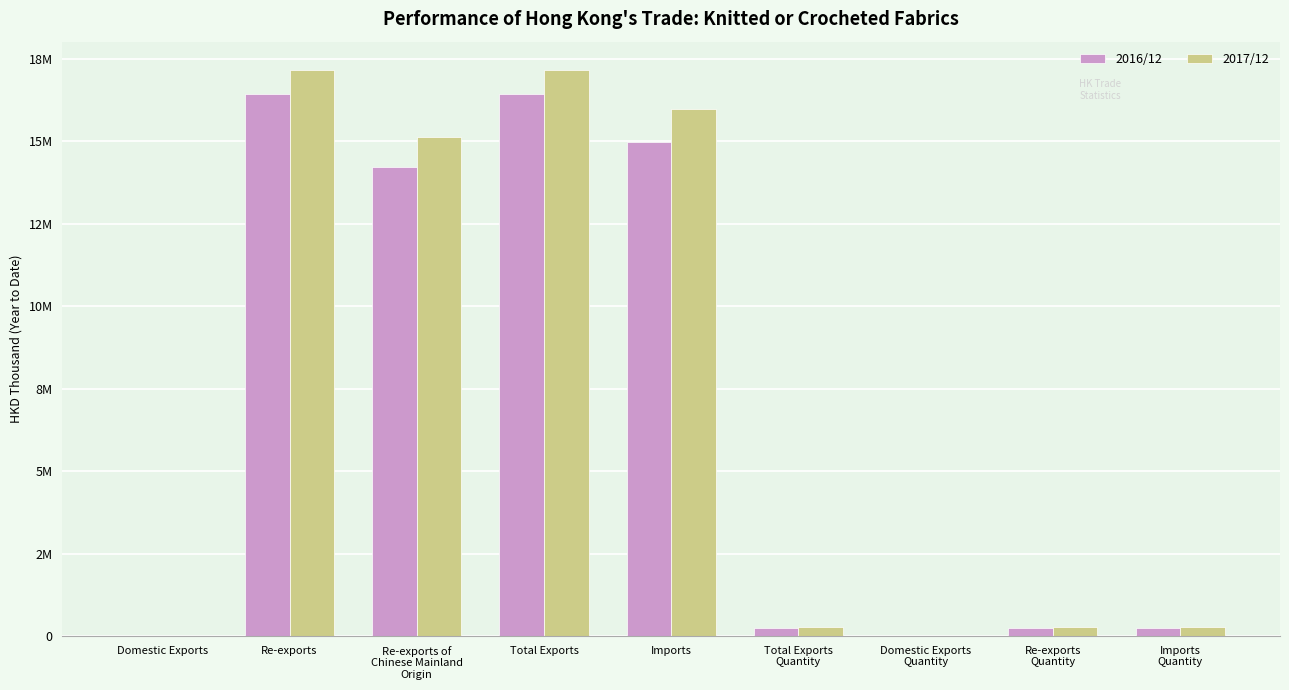

Which has a higher value, Imports or Imports
Quantity?

Imports